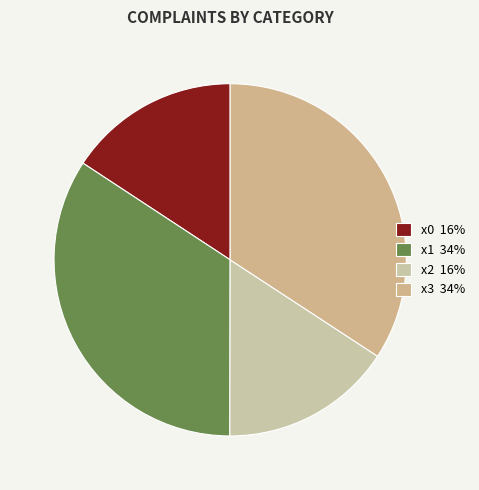

To the nearest percent, what portion does x1 represent?

34%